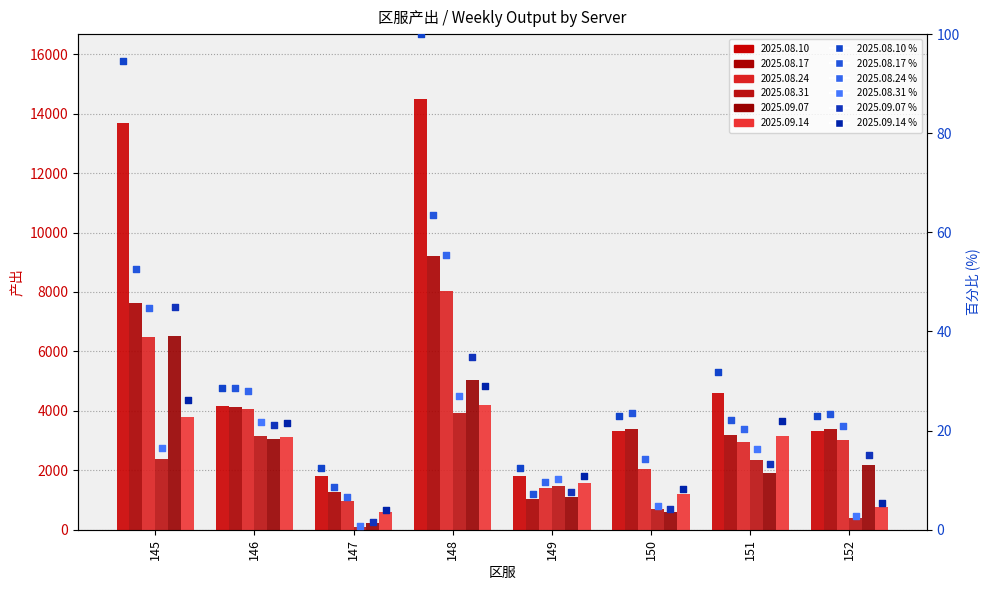

Which series reaches the maximum Y coordinate?

2025.08.10 (rank %)